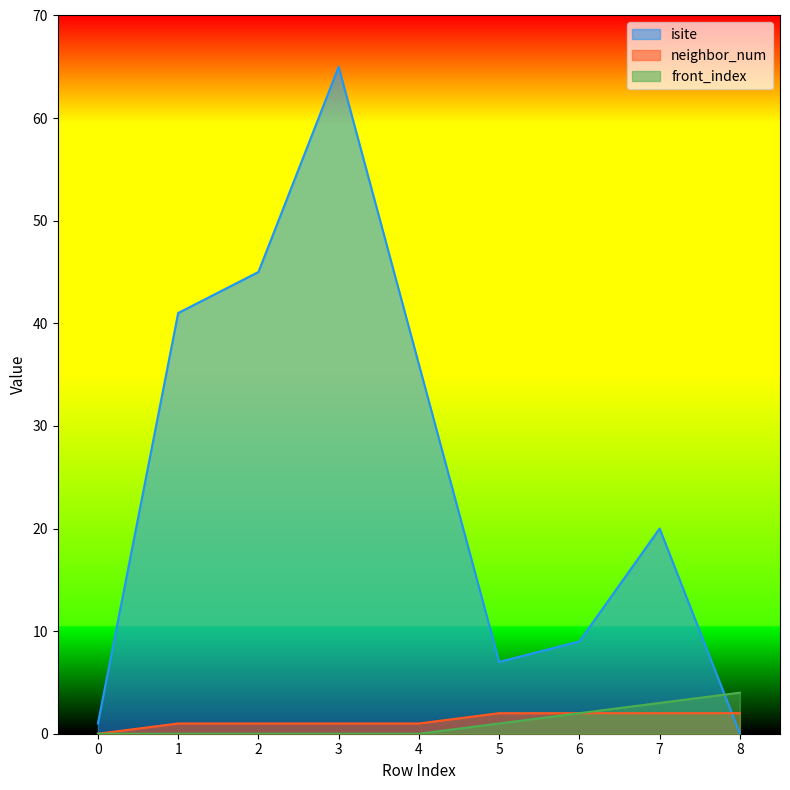

True or false: neighbor_num has more than 2 interior local peaks.

False